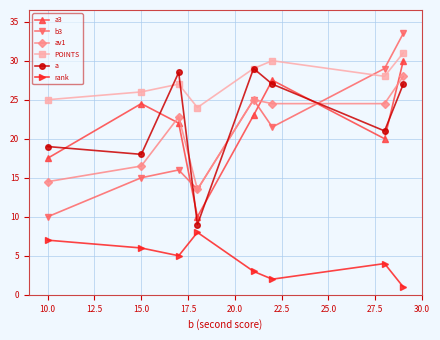

What is the difference between the maximum and minimum values in the a3 series?

20.0